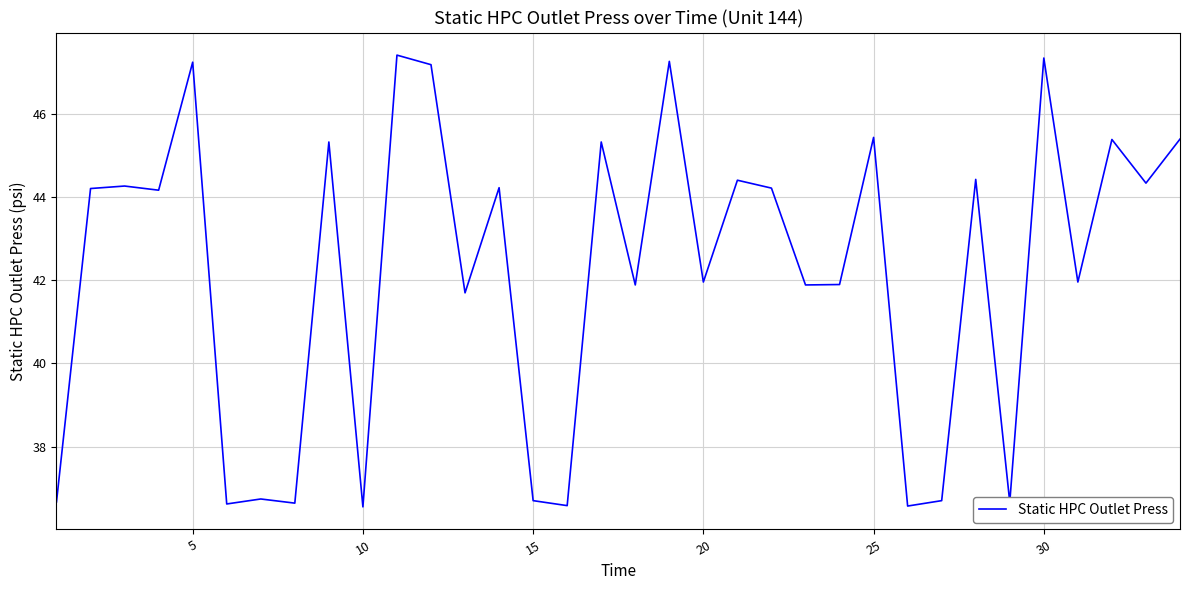

What is the maximum value shown in the chart?

47.4